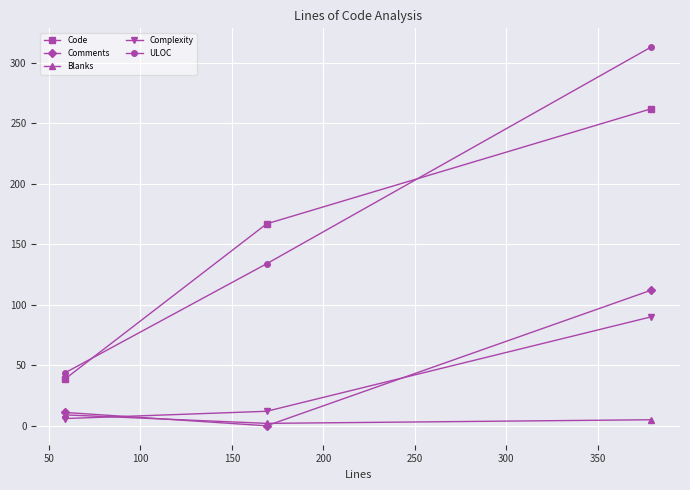

List the series in order of their peak value, highest first.

ULOC, Code, Comments, Complexity, Blanks